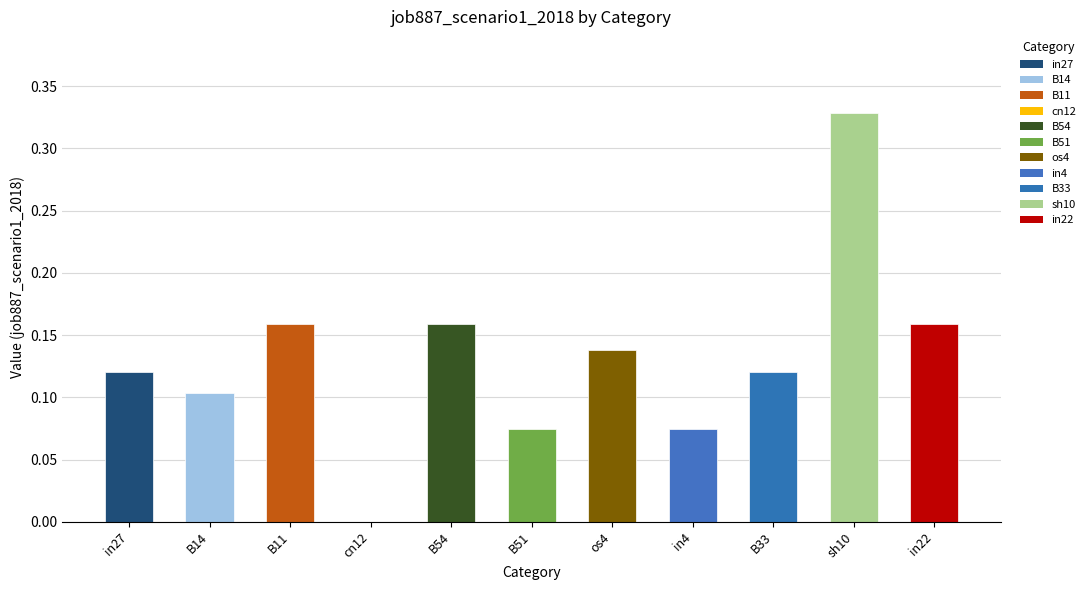

True or false: the data shows 0.2 at in27.

False